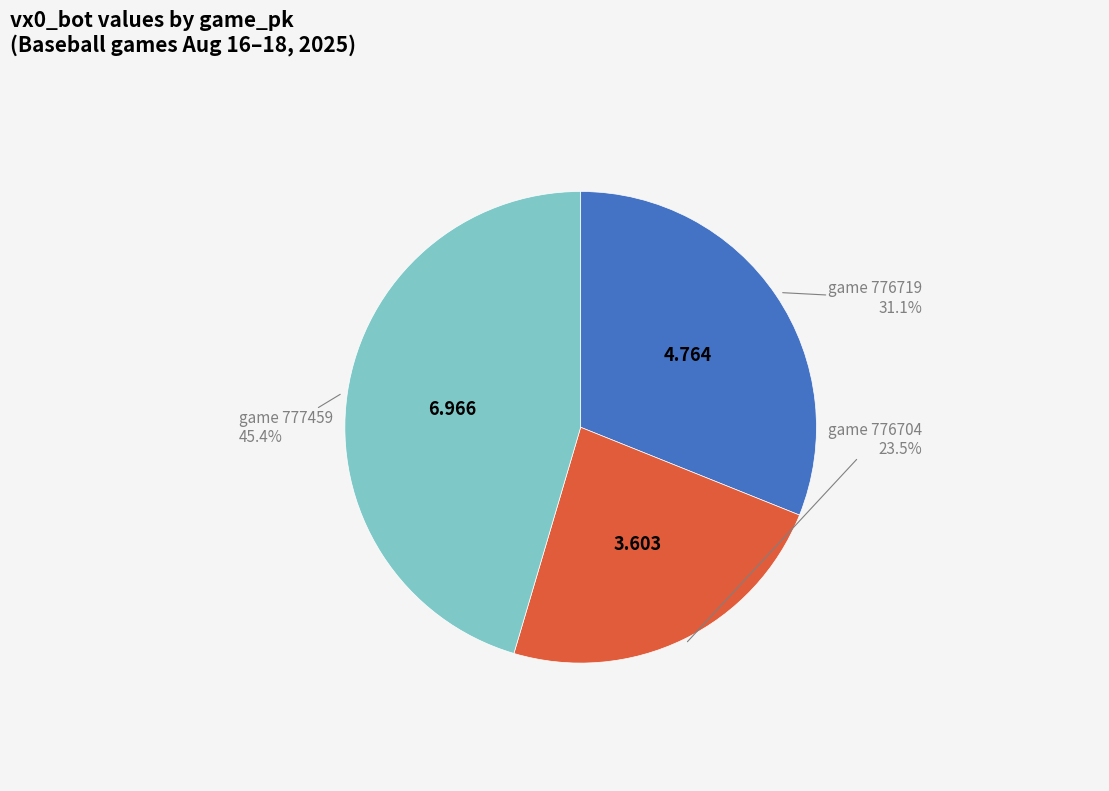

Is there a majority slice in this chart?

No